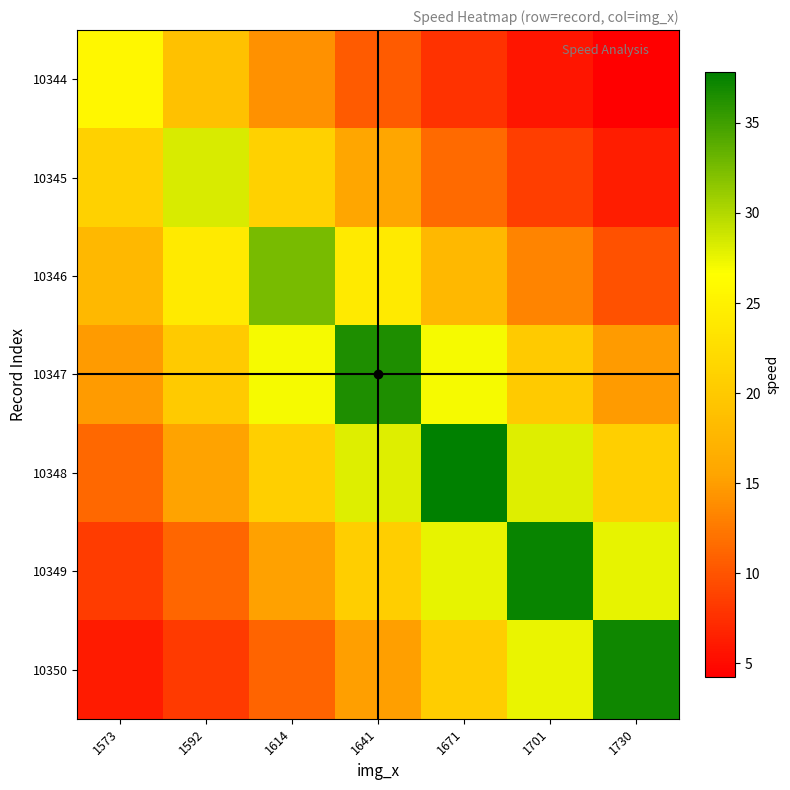

Reading left to right, list all the values displayed in this chart.

10344: 1573=25.7	1592=19.0	1614=14.1	1641=10.4	1671=7.7	1701=5.7	1730=4.2
10345: 1573=21.0	1592=28.3	1614=21.0	1641=15.5	1671=11.5	1701=8.5	1730=6.3
10346: 1573=17.9	1592=24.1	1614=32.6	1641=24.1	1671=17.9	1701=13.2	1730=9.8
10347: 1573=14.8	1592=20.0	1614=27.0	1641=36.5	1671=27.0	1701=20.0	1730=14.8
10348: 1573=11.4	1592=15.4	1614=20.8	1641=28.0	1671=37.8	1701=28.0	1730=20.8
10349: 1573=8.3	1592=11.3	1614=15.2	1641=20.5	1671=27.7	1701=37.4	1730=27.7
10350: 1573=6.1	1592=8.3	1614=11.2	1641=15.1	1671=20.4	1701=27.5	1730=37.2